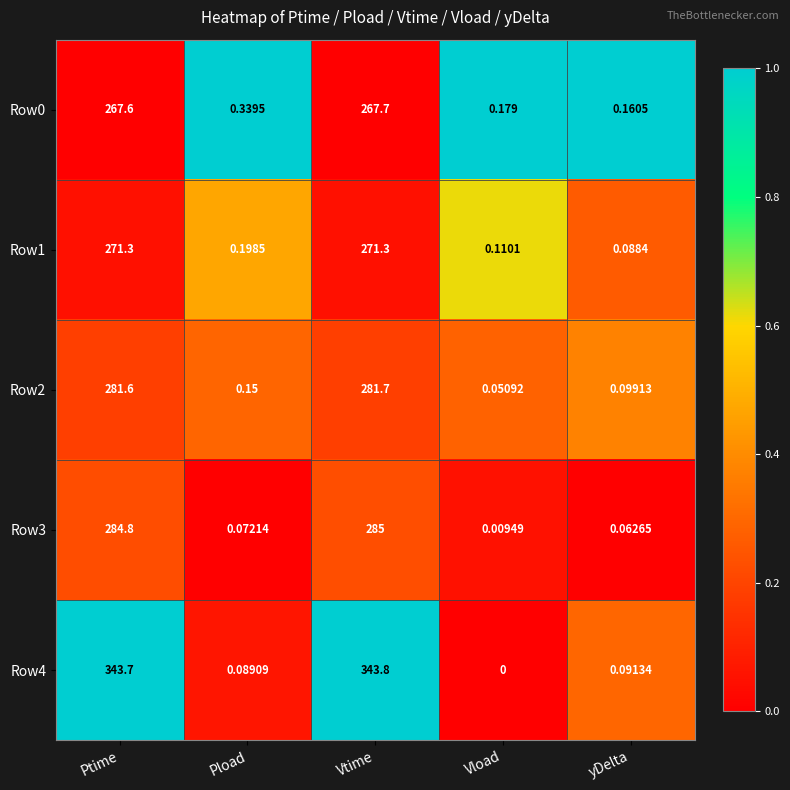

Rank the categories by Row2 value from highest to lowest.

Vtime, Ptime, Pload, yDelta, Vload